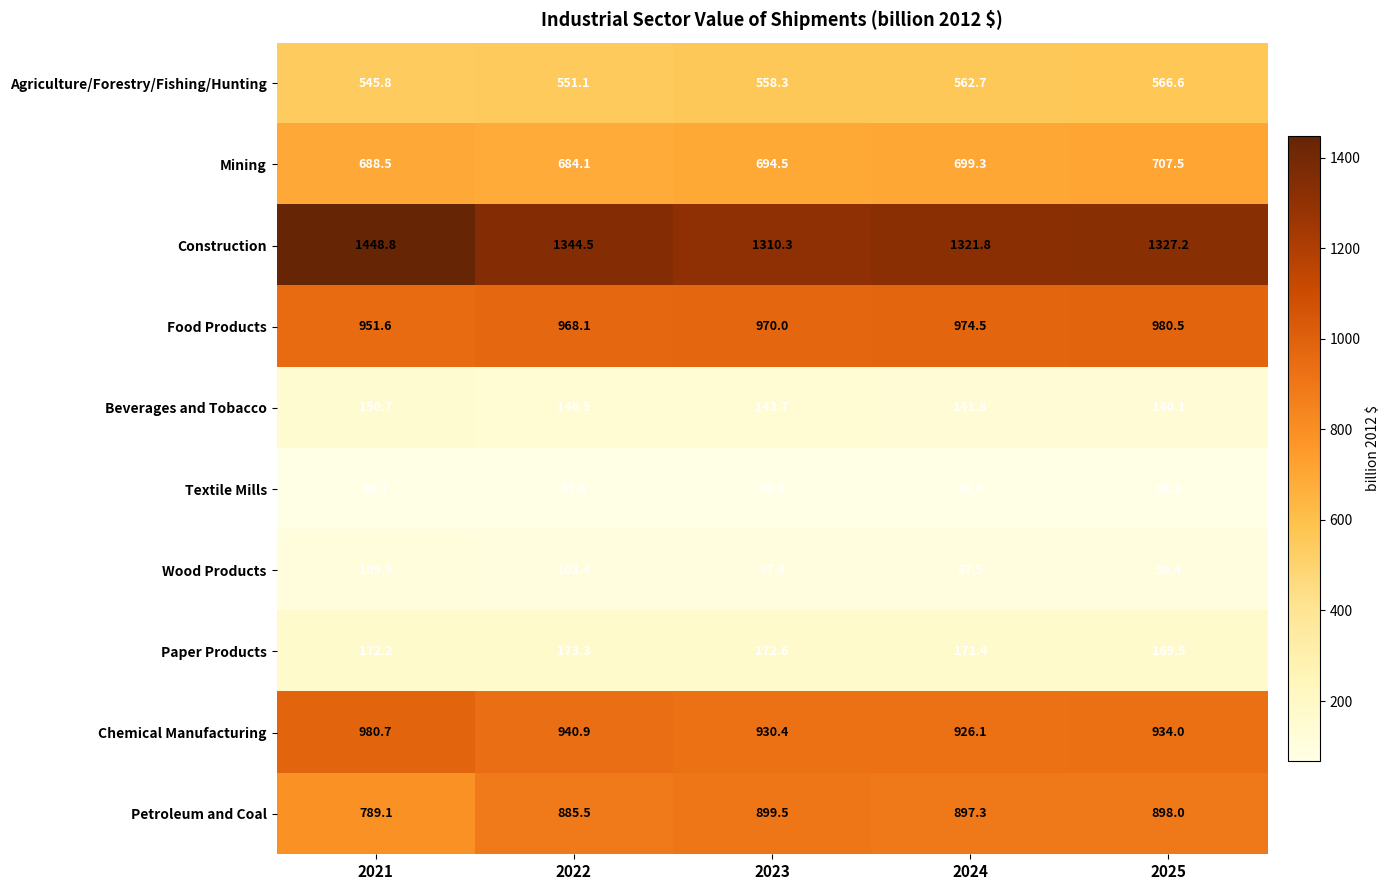

At which label is Chemical Manufacturing closest to 953?

2022